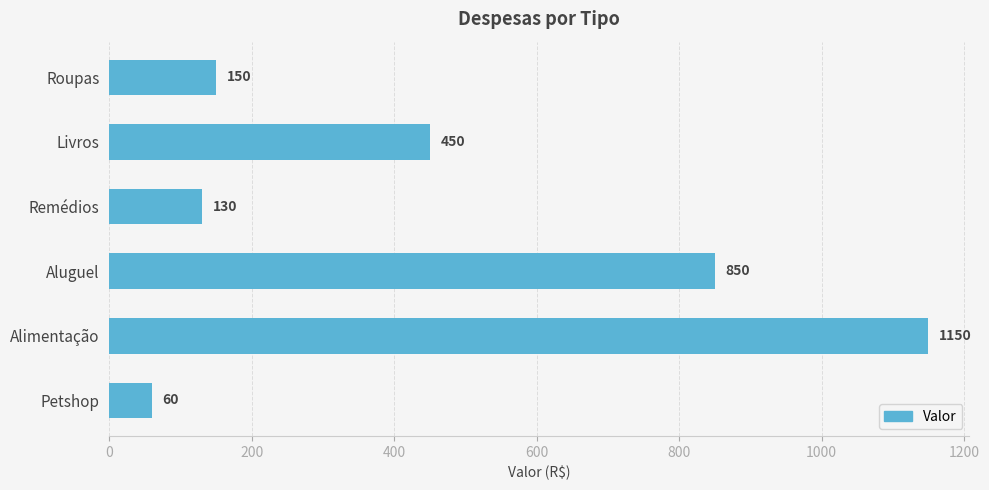

Between Remédios and Petshop, which is larger?

Remédios